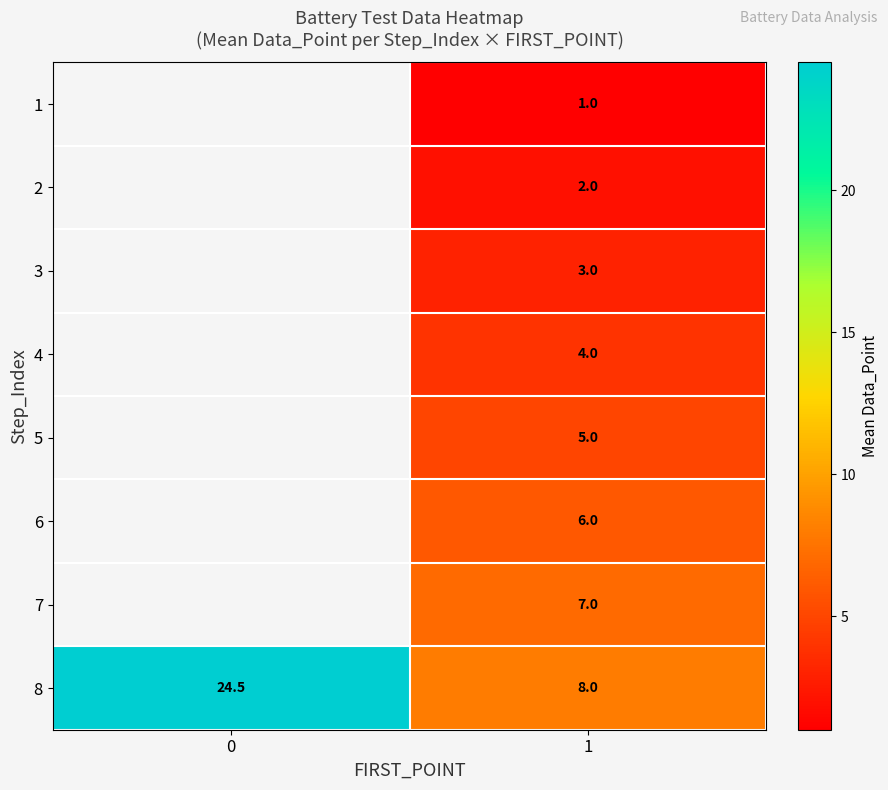

What is the spread (max minus min) of values at 1?

7.0